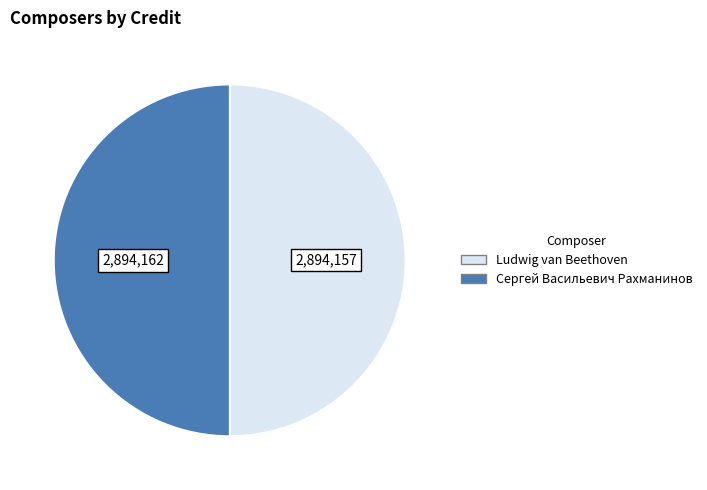

Do Ludwig van Beethoven and Сергей Васильевич Рахманинов together represent more than half of the pie?

Yes